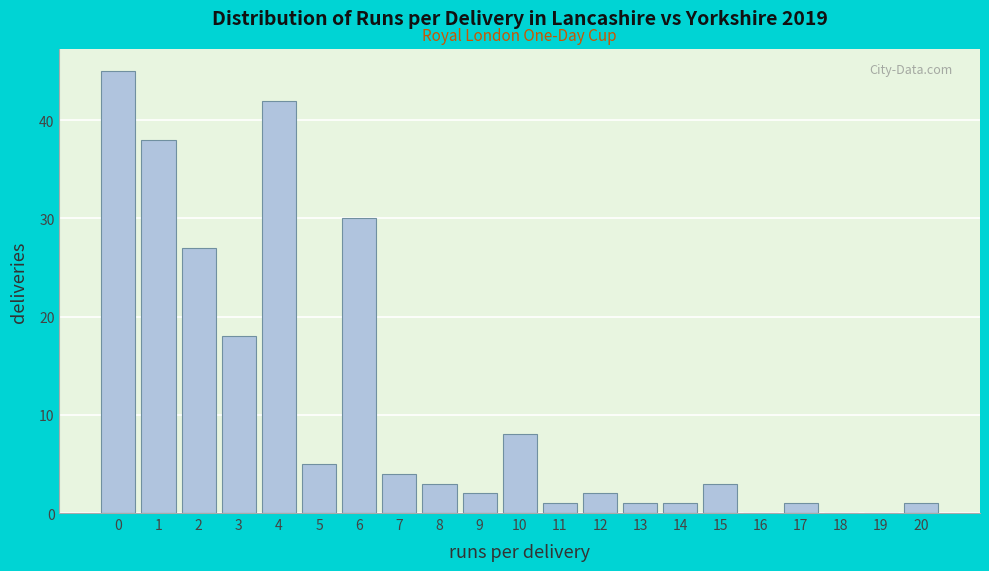

Reading left to right, extract all data points from this chart.

0=45	1=38	2=27	3=18	4=42	5=5	6=30	7=4	8=3	9=2	10=8	11=1	12=2	13=1	14=1	15=3	16=0	17=1	18=0	19=0	20=1